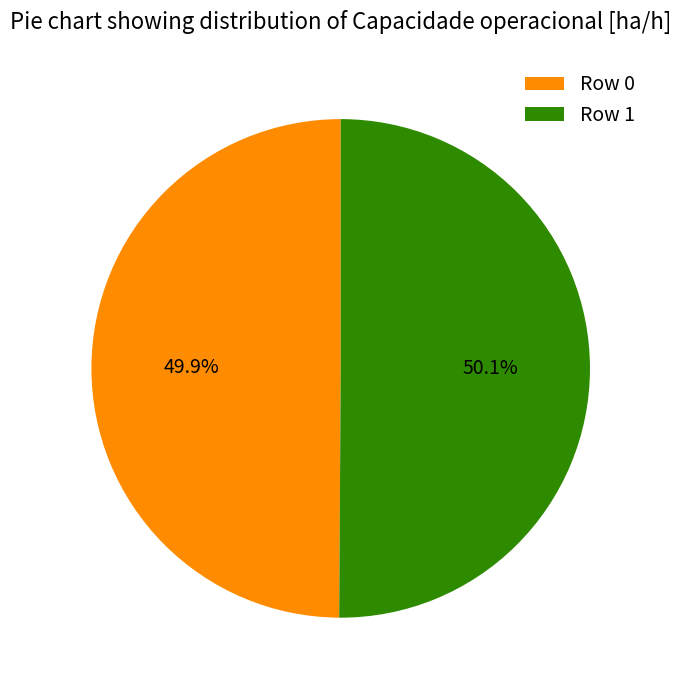

What percentage do Row 0 and Row 1 together represent?

100.0%